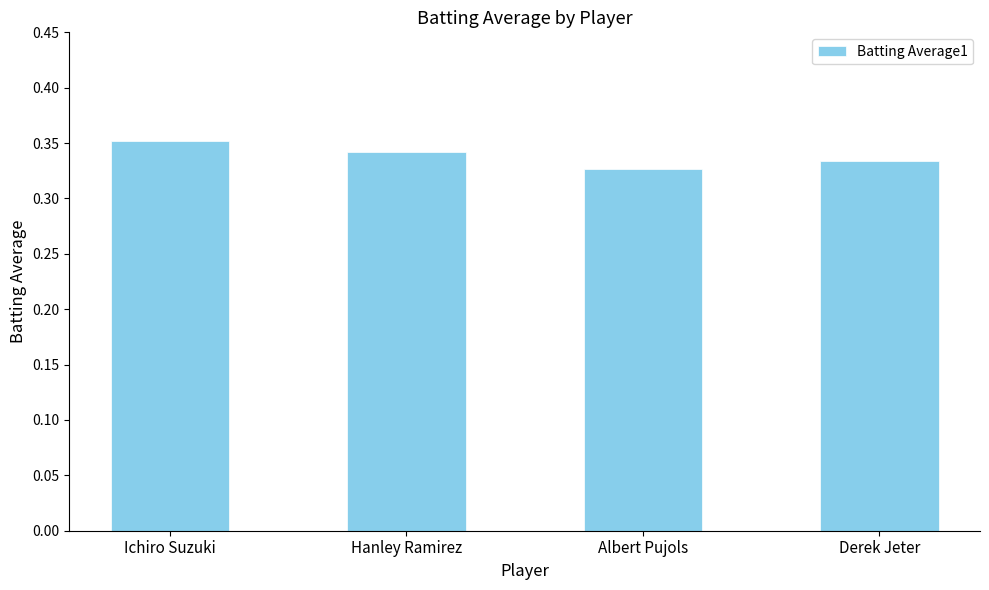

Where is the data nearest to the value 0?

Albert Pujols